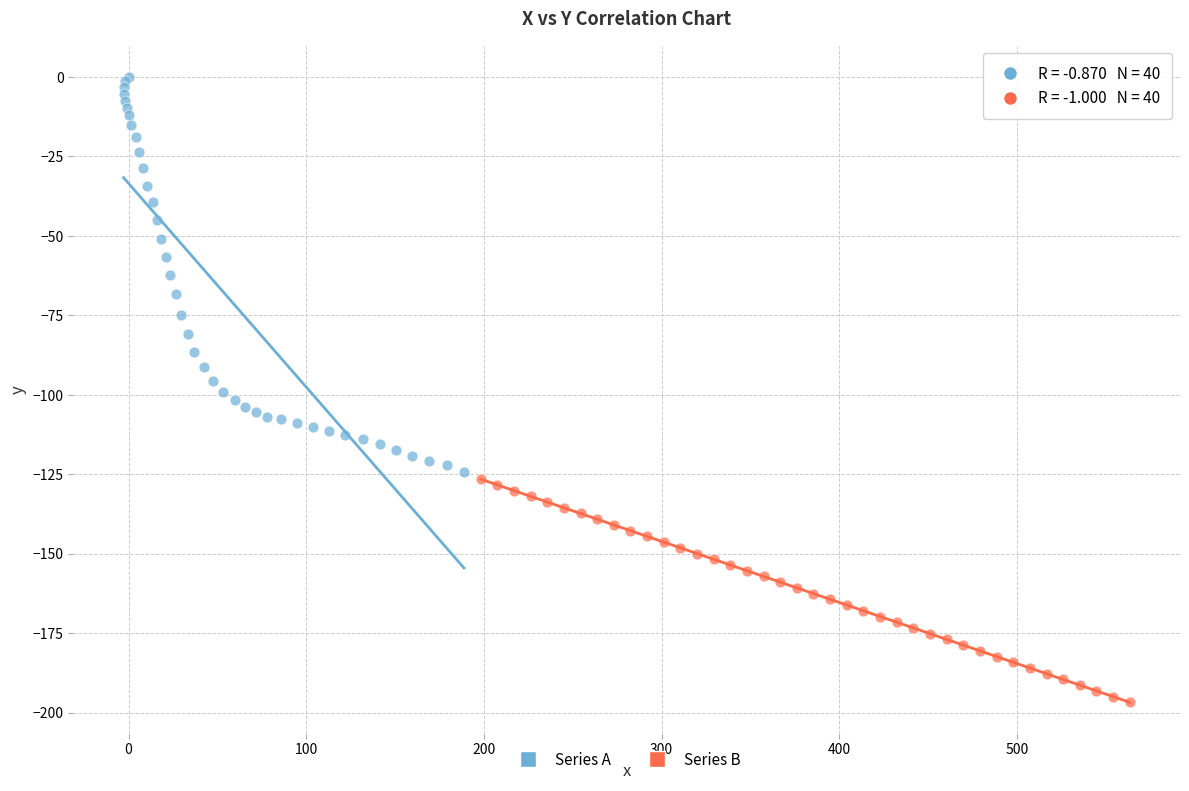

Which series contains the lowest Y value?

Series B